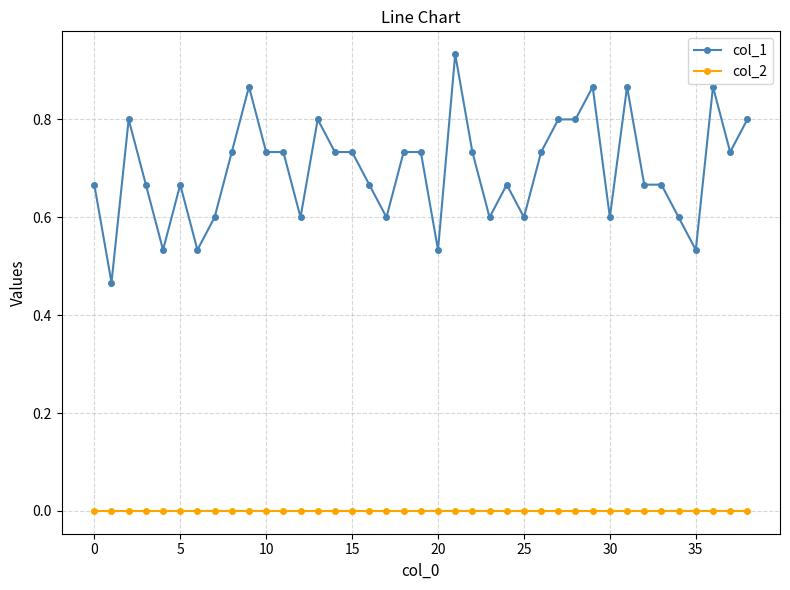

True or false: col_2 and col_1 intersect in this chart.

False